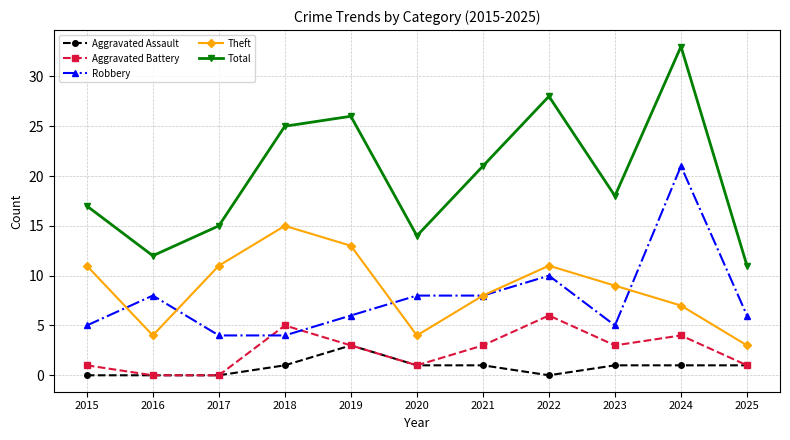

Is the value of Theft at 2019 greater than the value of Total at 2019?

No